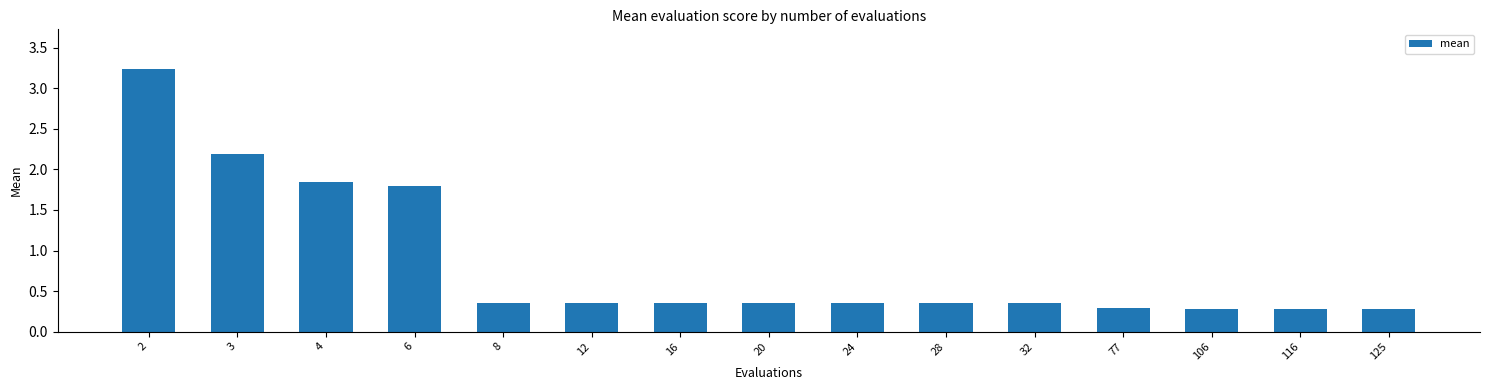

What is the change in value from 4 to 12?

-1.5